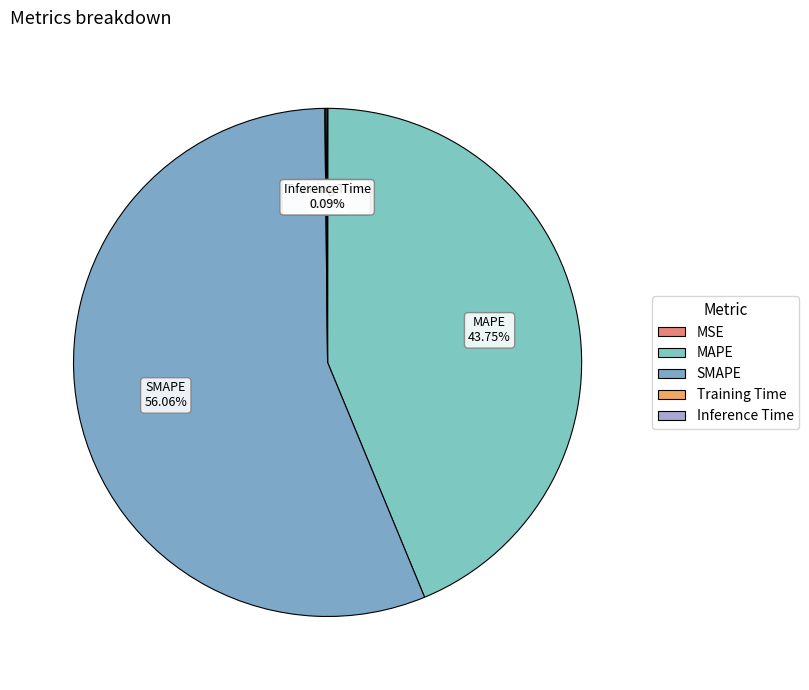

Does any single category account for the majority?

Yes